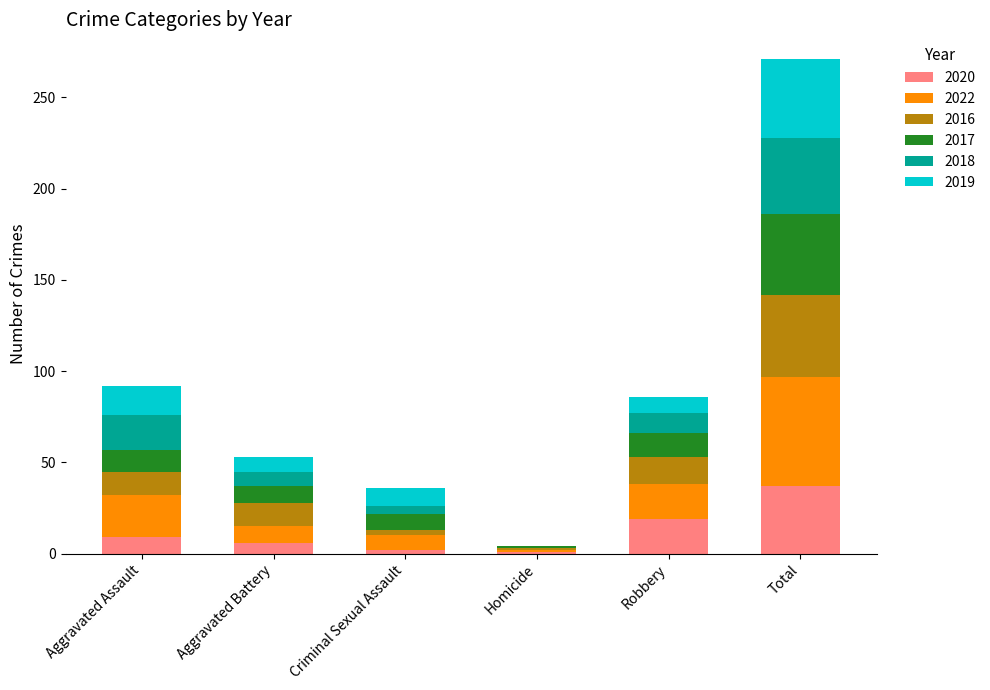

What is the maximum value for 2020?

37